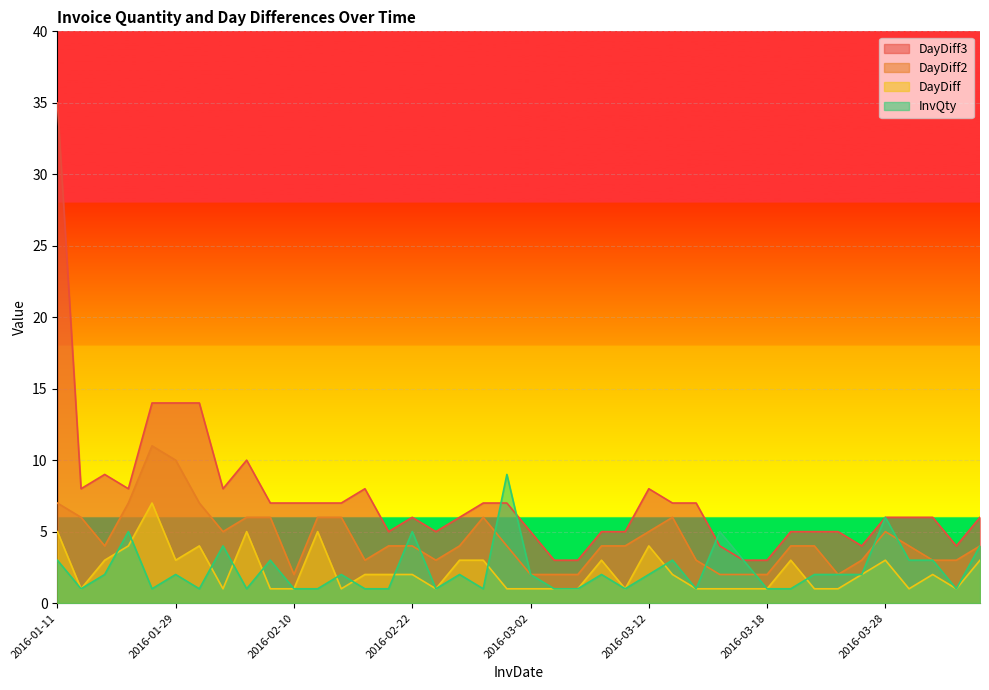

What are all the series names shown in the legend?

DayDiff3, DayDiff2, DayDiff, InvQty